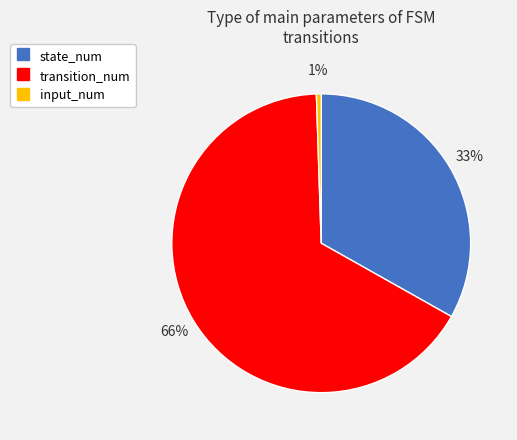

To the nearest percent, what is the difference between the transition_num and state_num slice percentages?

33%